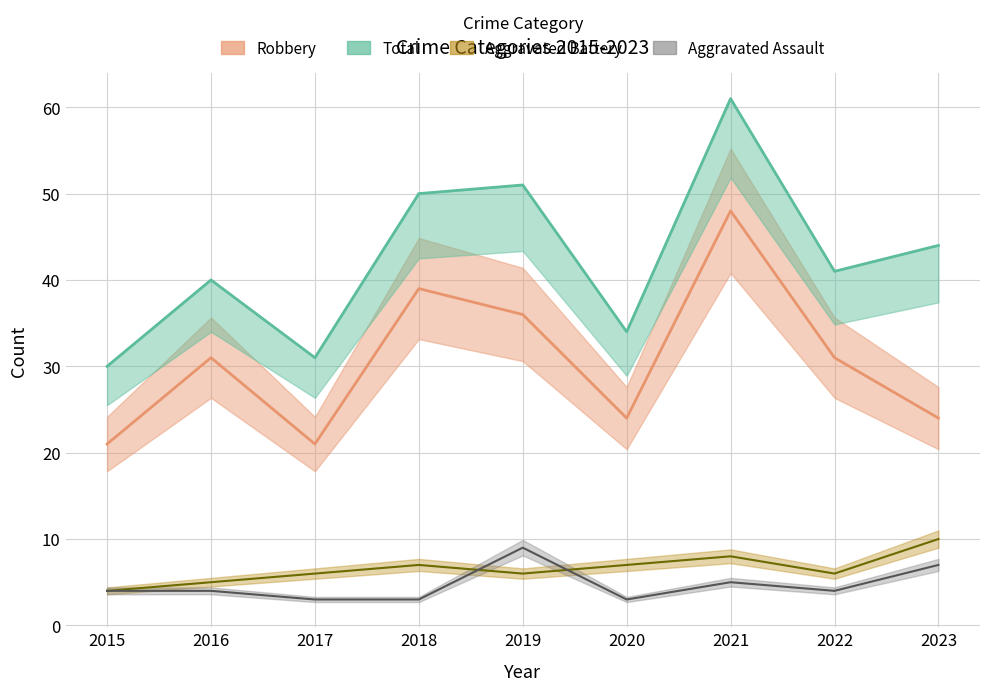

Reading right to left, transcribe all the data shown in this chart.

Aggravated Assault: 7	4	5	3	9	3	3	4	4
Aggravated Battery: 10	6	8	7	6	7	6	5	4
Robbery: 24	31	48	24	36	39	21	31	21
Total: 44	41	61	34	51	50	31	40	30